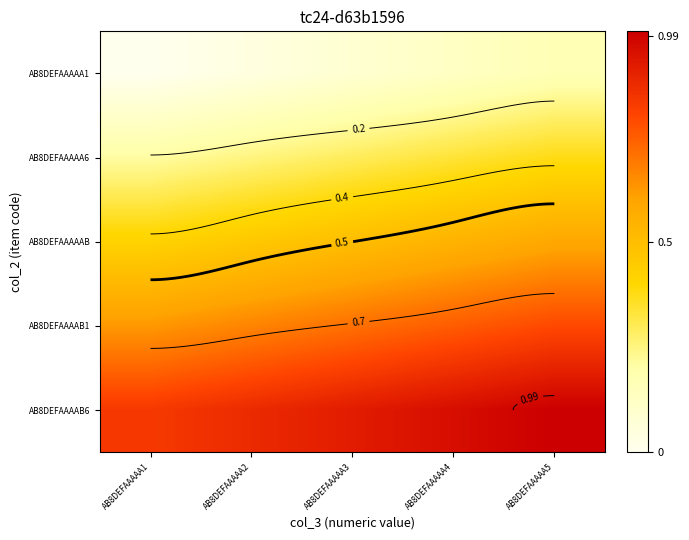

Count the AB8DEFAAAAAB values in the range 0 to 1.

5